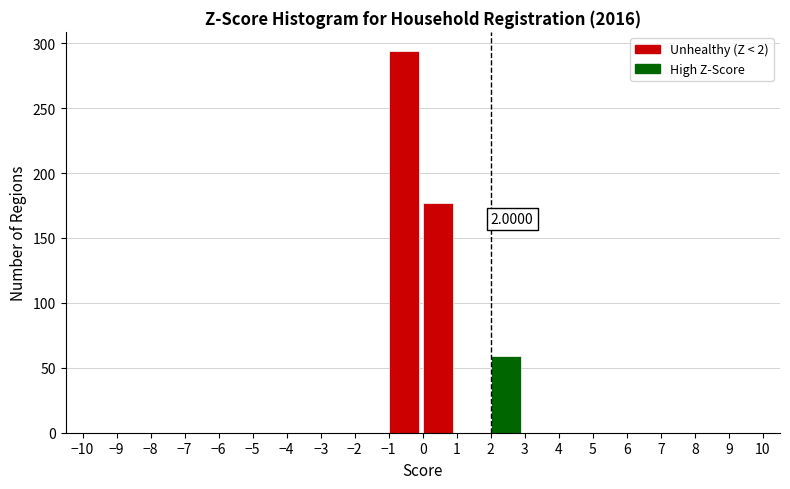

Which range on the x-axis has the tallest bar?

-1 to 0